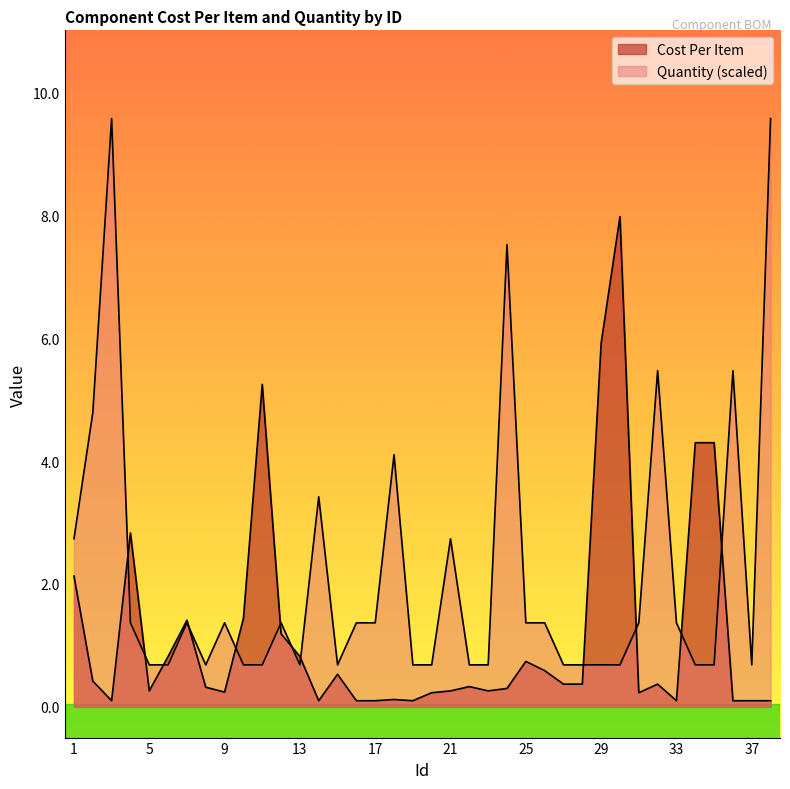

Between which two adjacent categories do Quantity and Cost Per Item first intersect?

3 and 4